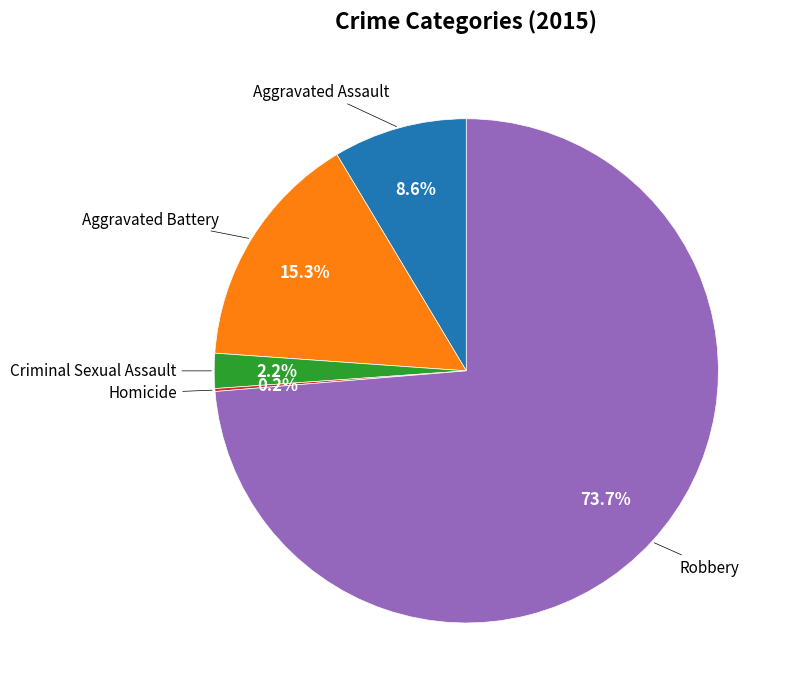

Is there any slice that represents more than half of the pie?

Yes